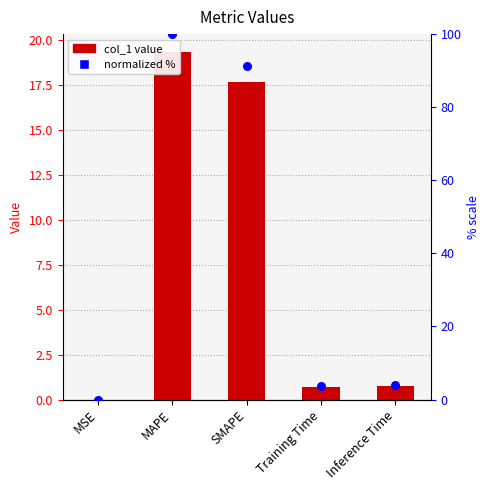

What are all the series names shown in the legend?

col_1, normalized %